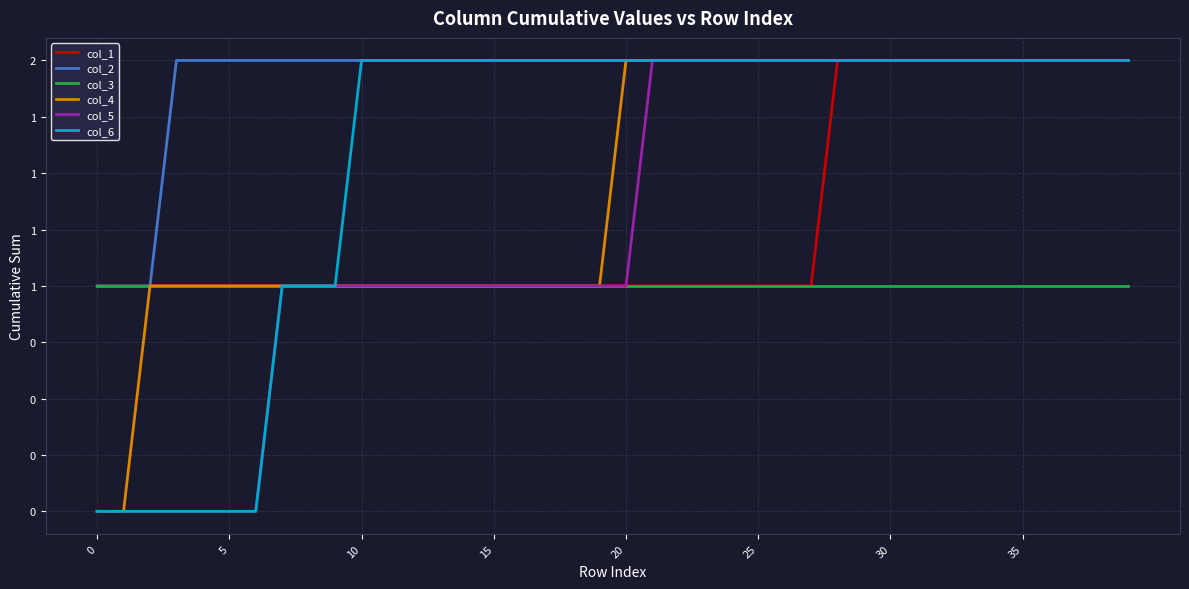

Does the chart have visible grid lines?

Yes